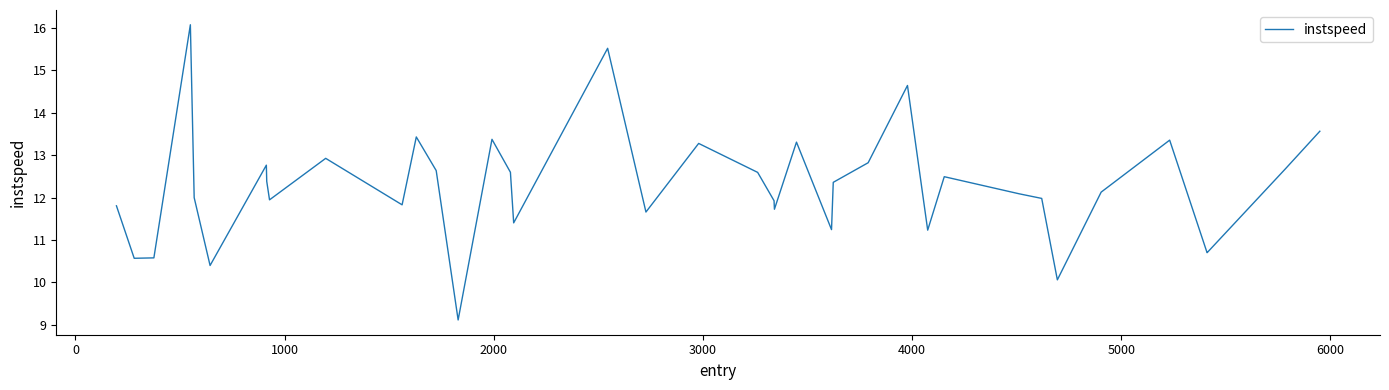

What is the greatest value displayed?

16.1